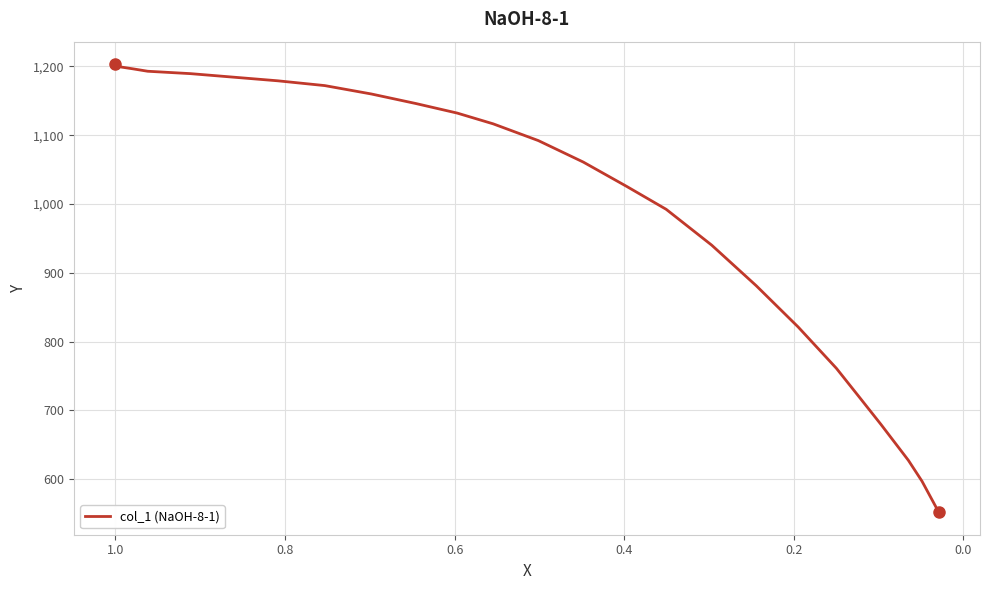

Is it true that the value at 19 is 1195.3?

False